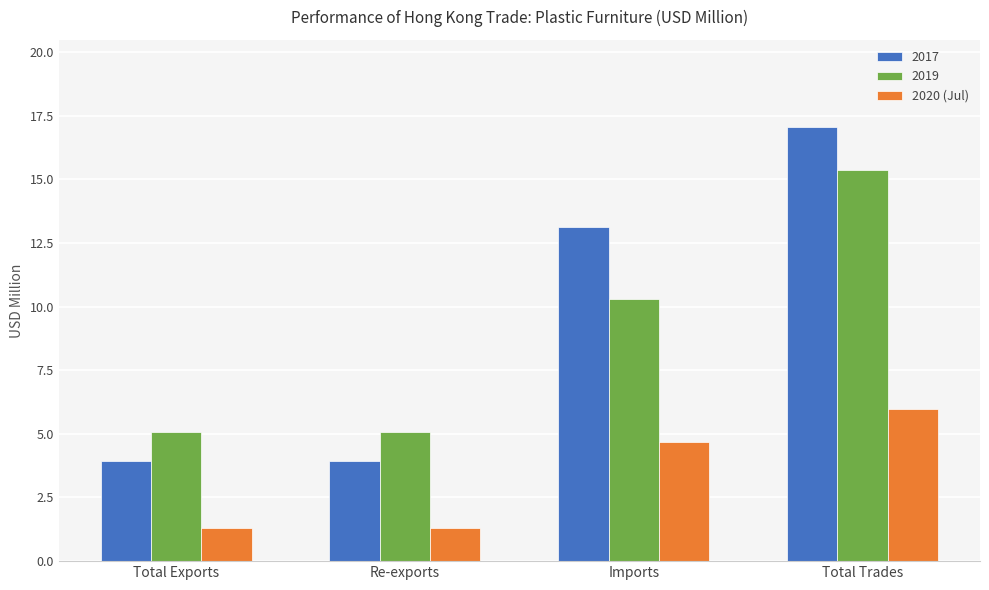

At Imports, list the series in order from largest to smallest.

2017, 2019, 2020 (Jul)